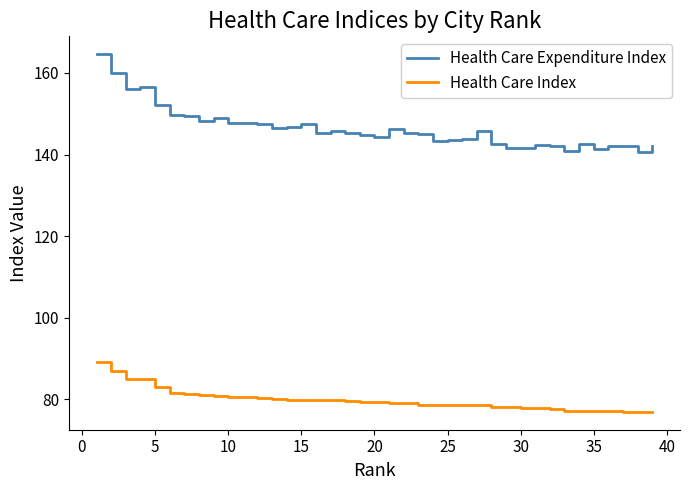

Which series has the largest range (max minus min)?

Health Care Expenditure Index